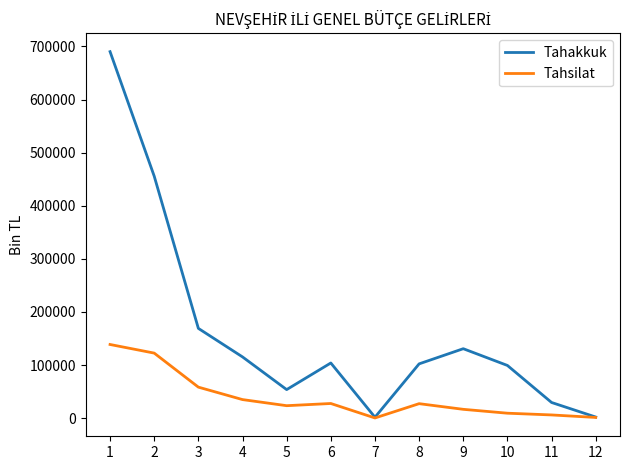

True or false: Tahakkuk has more than 0 interior local peaks.

True